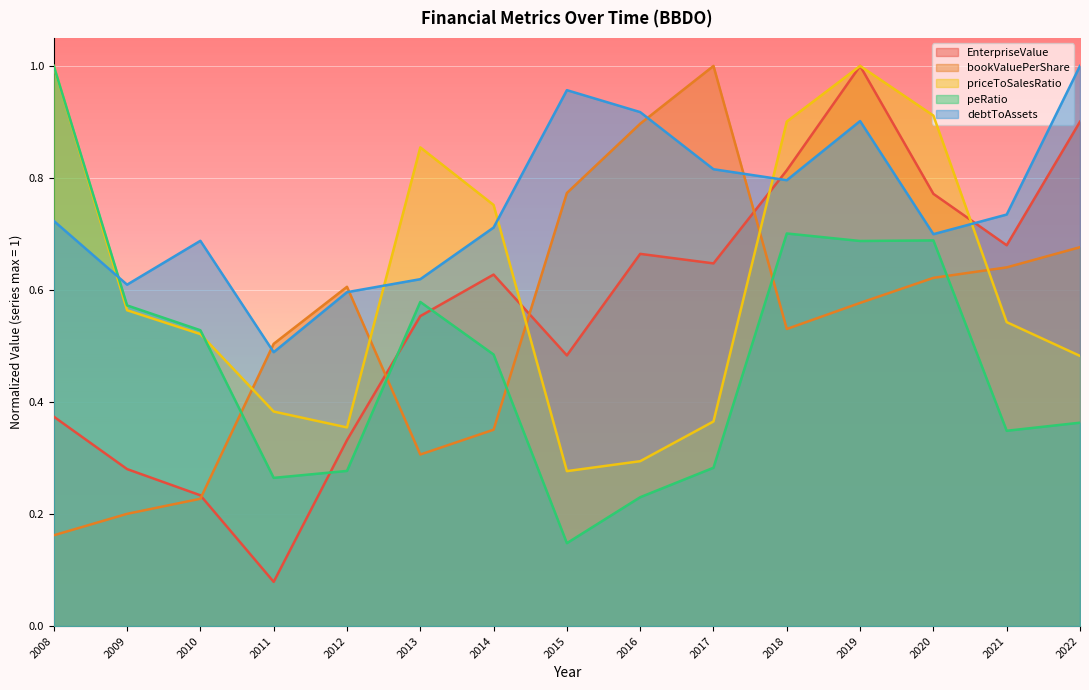

Reading right to left, transcribe all the data shown in this chart.

EnterpriseValue: 2022=0.9	2021=0.7	2020=0.8	2019=1.0	2018=0.8	2017=0.6	2016=0.7	2015=0.5	2014=0.6	2013=0.6	2012=0.3	2011=0.1	2010=0.2	2009=0.3	2008=0.4
bookValuePerShare: 2022=0.7	2021=0.6	2020=0.6	2019=0.6	2018=0.5	2017=1.0	2016=0.9	2015=0.8	2014=0.4	2013=0.3	2012=0.6	2011=0.5	2010=0.2	2009=0.2	2008=0.2
priceToSalesRatio: 2022=0.5	2021=0.5	2020=0.9	2019=1.0	2018=0.9	2017=0.4	2016=0.3	2015=0.3	2014=0.8	2013=0.9	2012=0.4	2011=0.4	2010=0.5	2009=0.6	2008=1.0
peRatio: 2022=0.4	2021=0.3	2020=0.7	2019=0.7	2018=0.7	2017=0.3	2016=0.2	2015=0.1	2014=0.5	2013=0.6	2012=0.3	2011=0.3	2010=0.5	2009=0.6	2008=1.0
debtToAssets: 2022=1.0	2021=0.7	2020=0.7	2019=0.9	2018=0.8	2017=0.8	2016=0.9	2015=1.0	2014=0.7	2013=0.6	2012=0.6	2011=0.5	2010=0.7	2009=0.6	2008=0.7